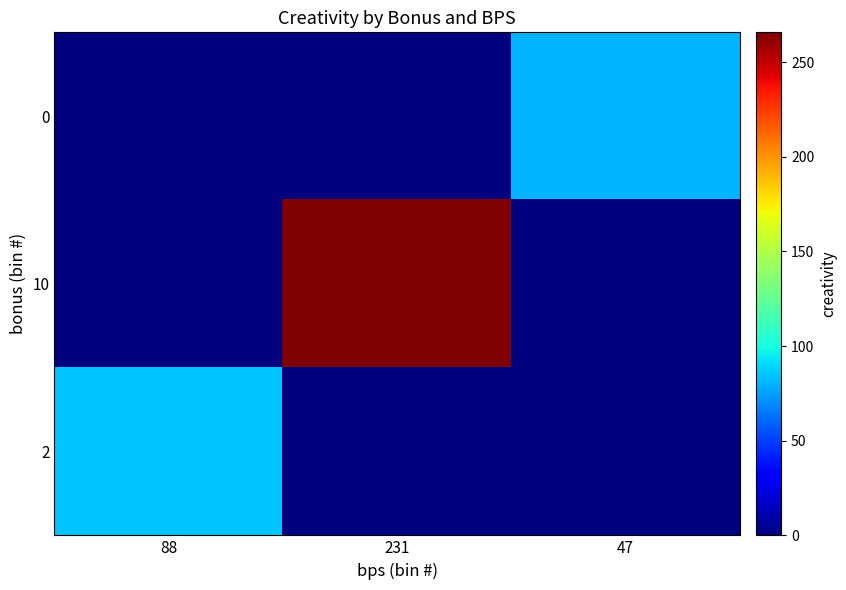

What is the spread (max minus min) of values at 47?

80.3